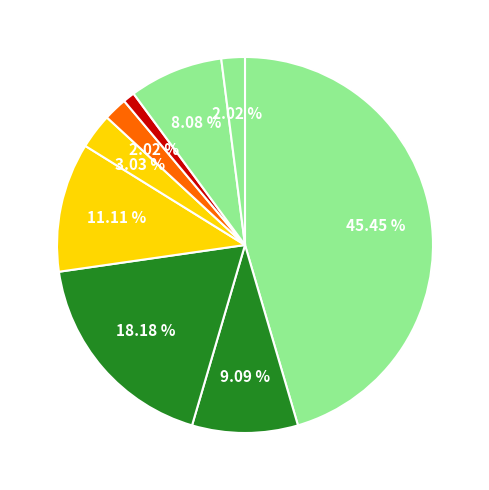

Which category has the biggest portion of the pie?

Pill